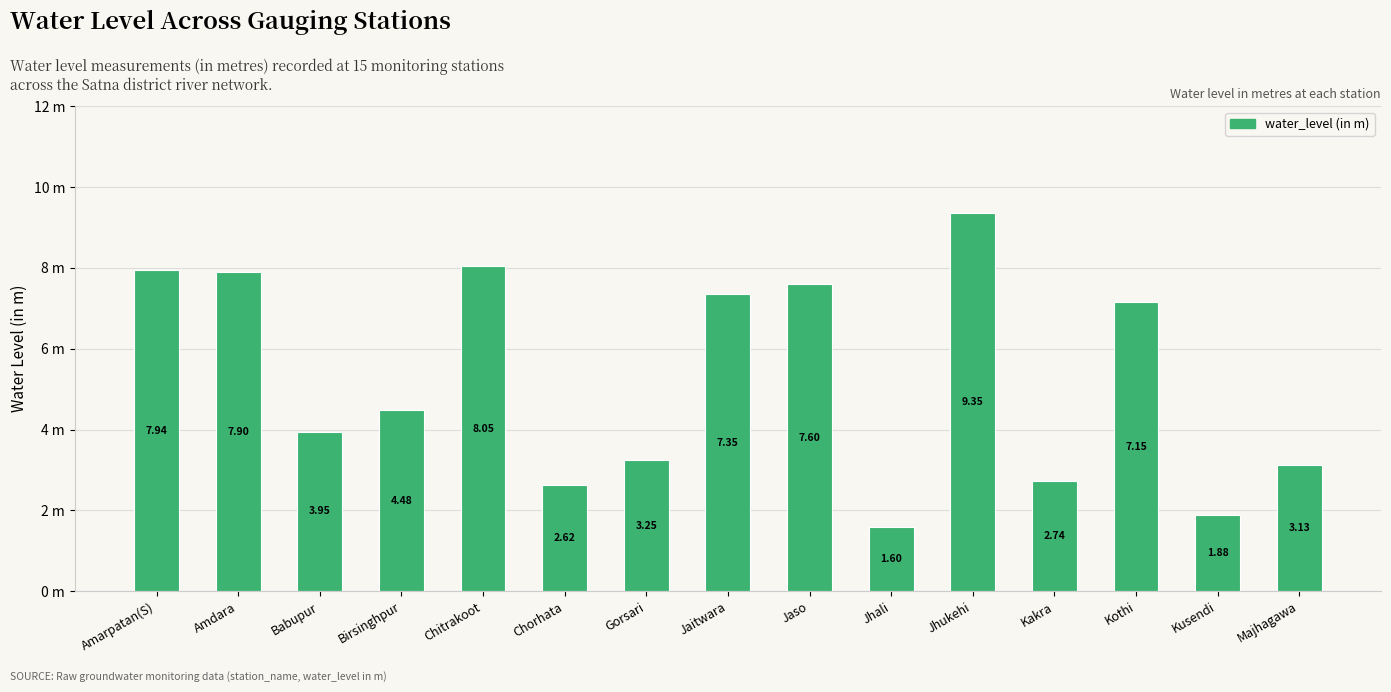

Which has a higher value, Jaso or Amarpatan(S)?

Amarpatan(S)